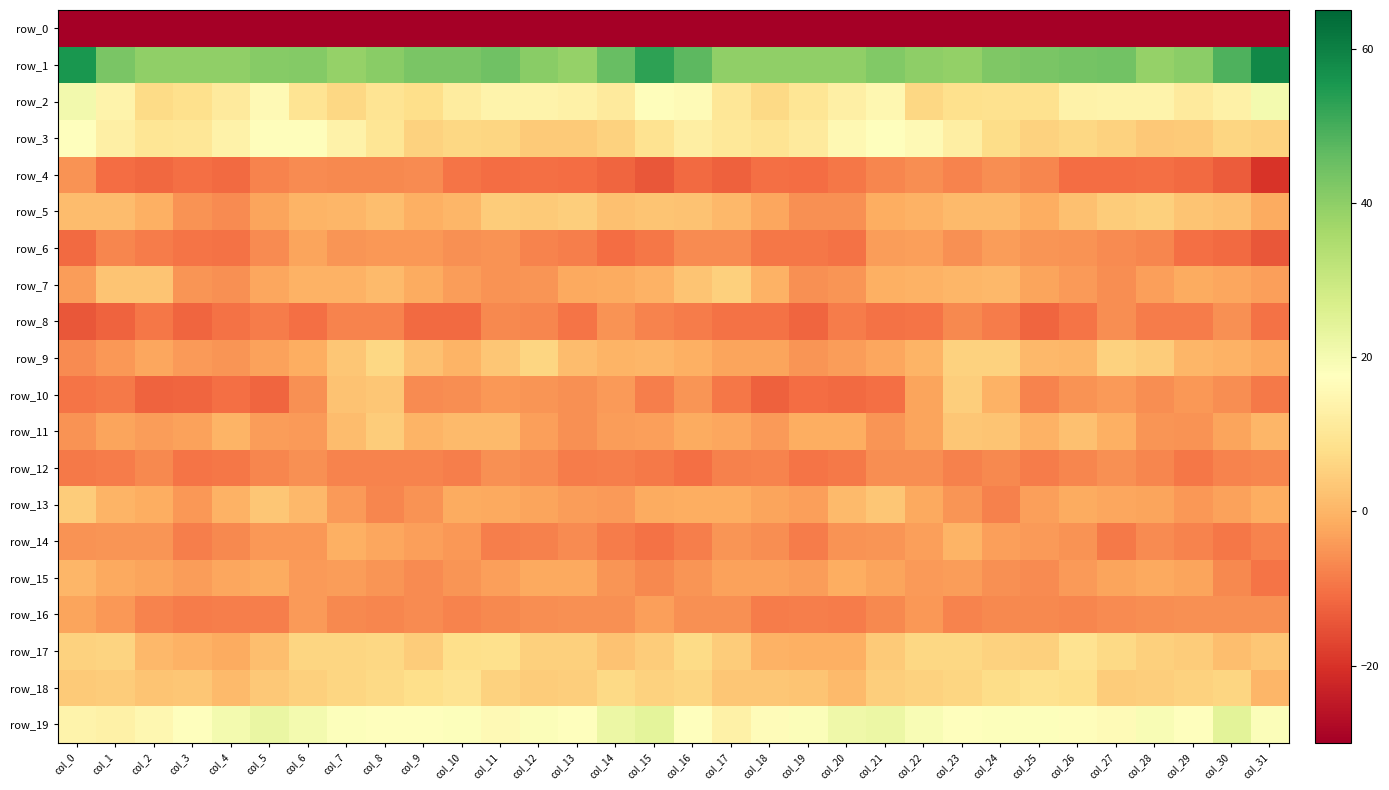

At which label does row_4 reach its minimum?

col_31